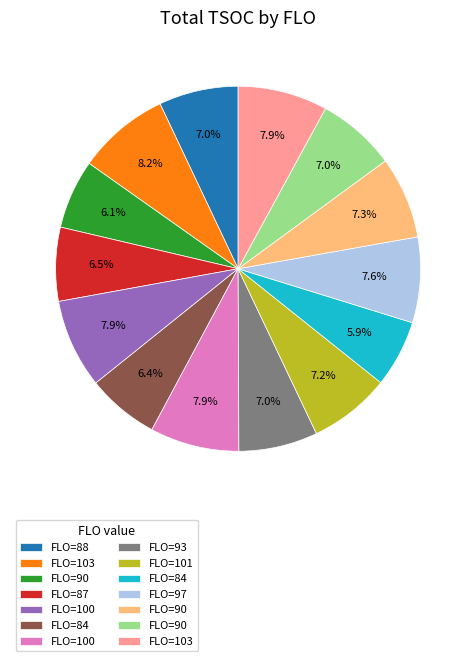

Does any single category account for the majority?

No